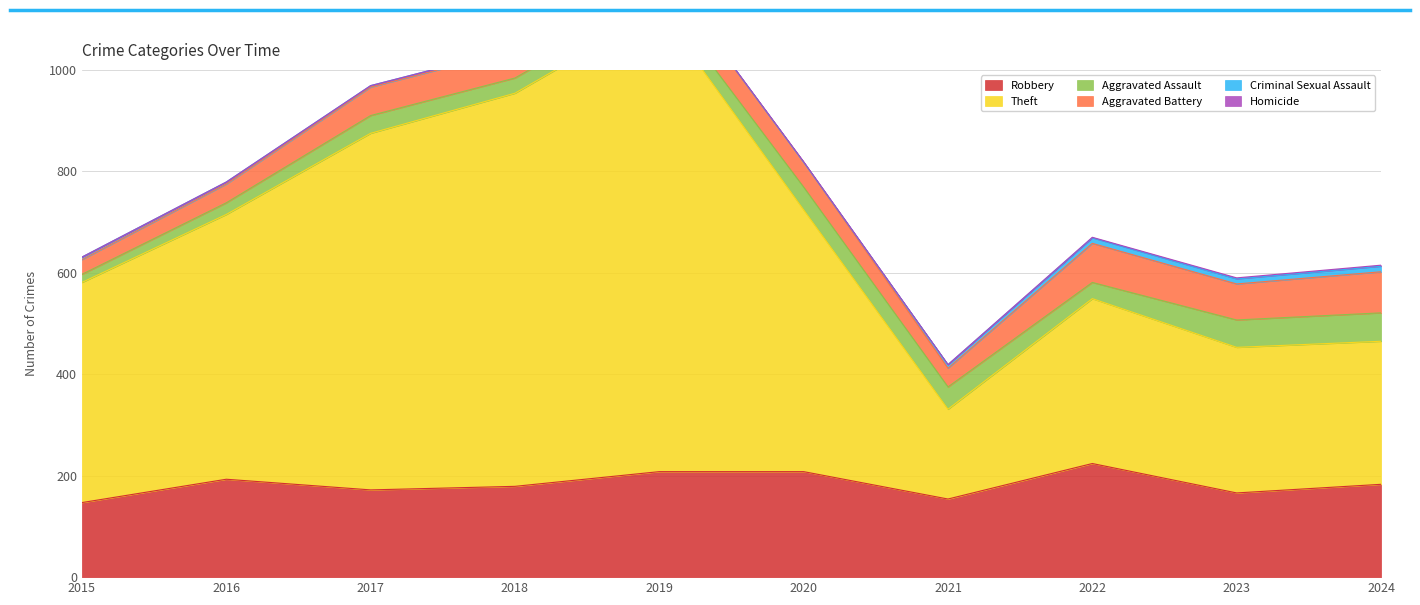

What is the difference between the highest and lowest values at 2024?

280